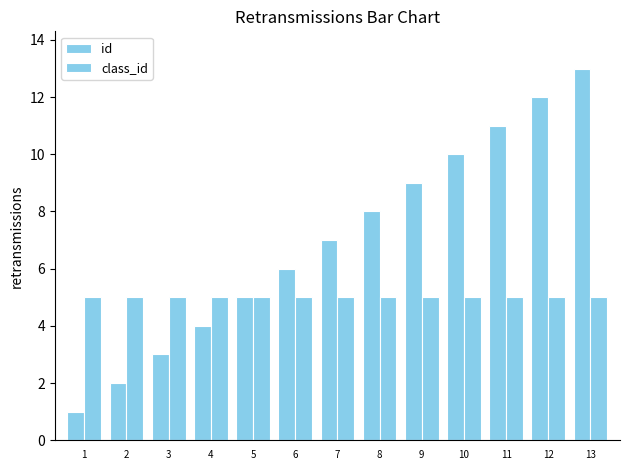

Which category has the highest value in the class_id series?

1